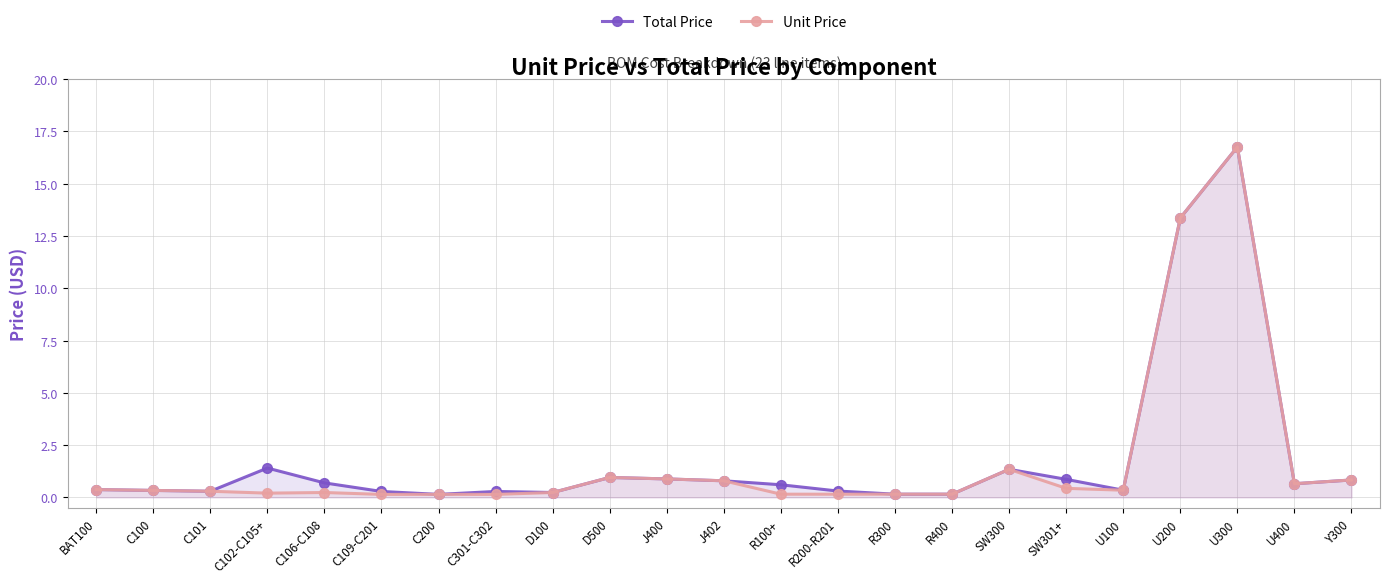

At which category does the chart reach its peak across all series?

U300